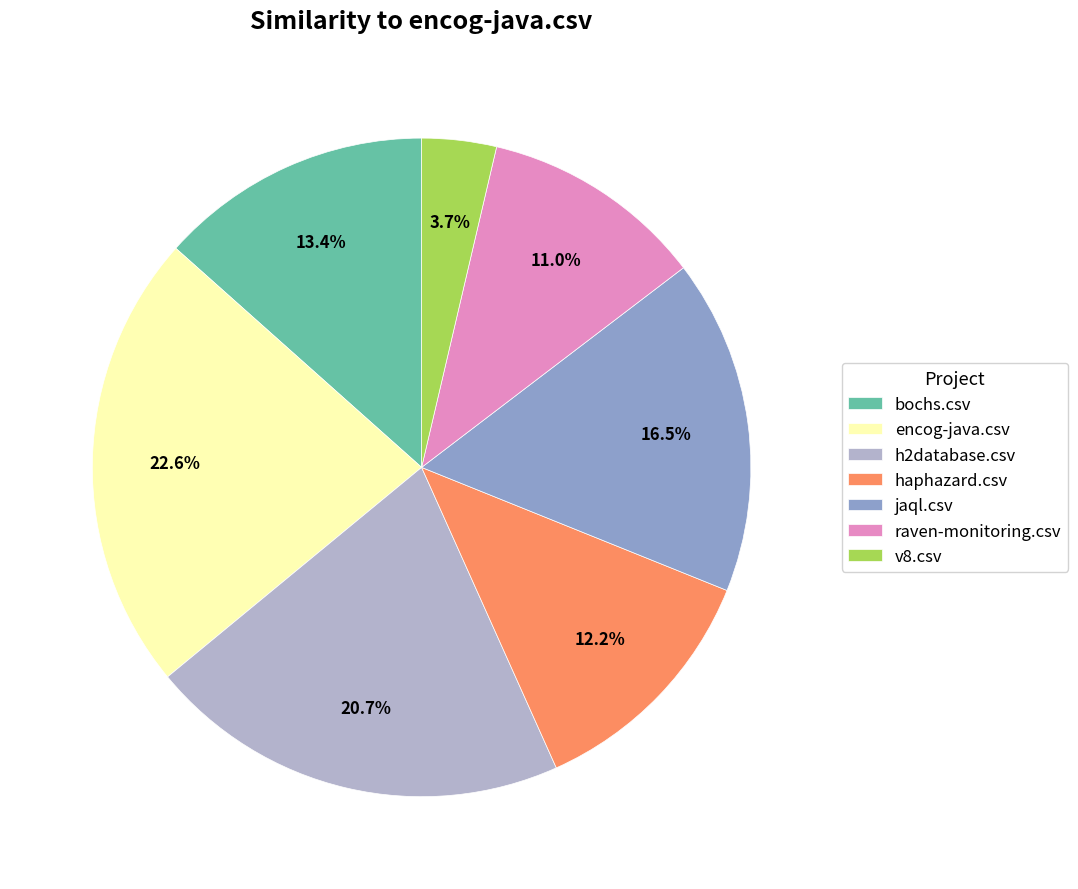

What percentage do bochs.csv and haphazard.csv together represent?

25.6%